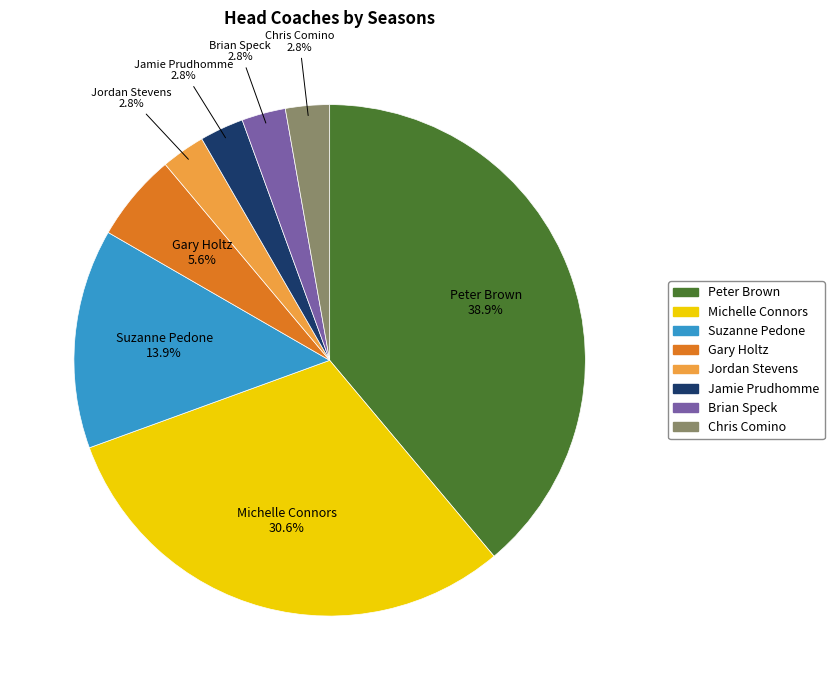

How much of the chart is everything except Suzanne Pedone?

86.1%